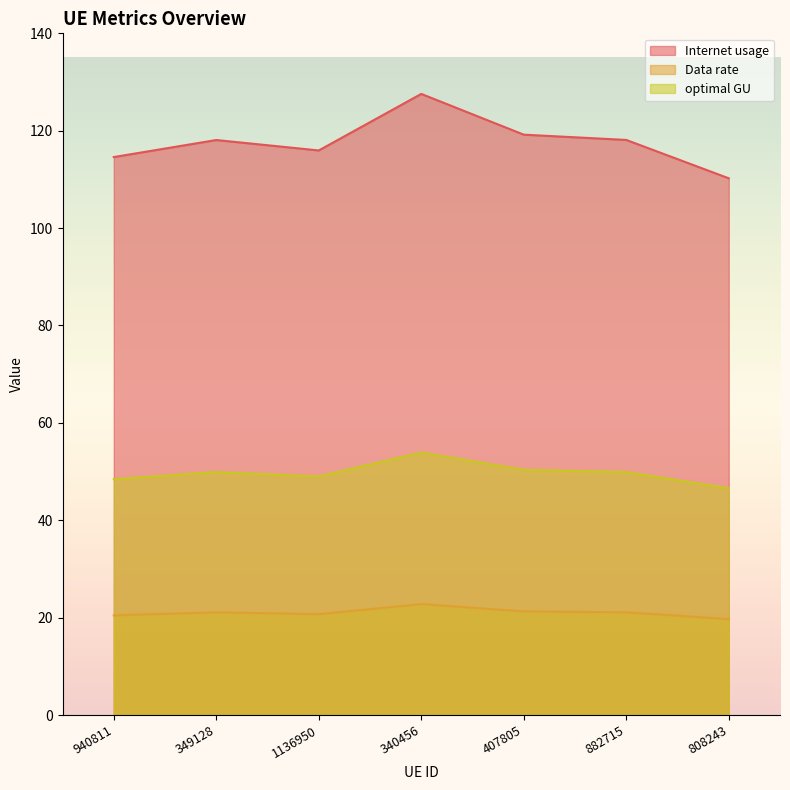

True or false: Internet usage and Data rate intersect in this chart.

False